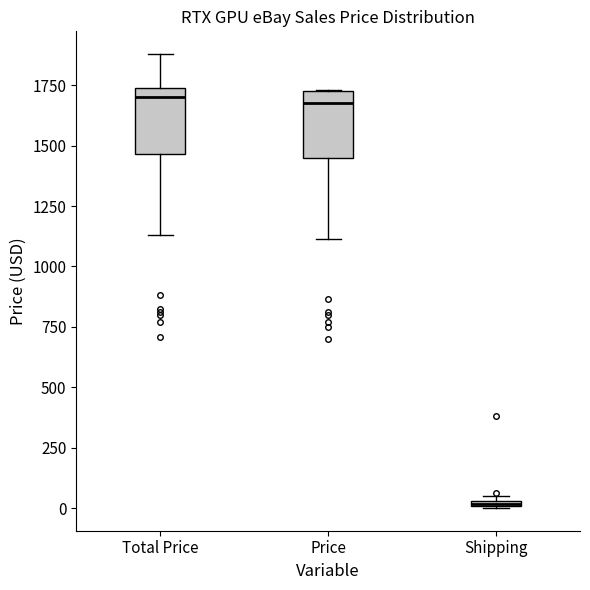

Where is the upper edge of the box for Shipping on the y-axis? The values are not printed on the chart, so give them approximately, as read against the axis.

50